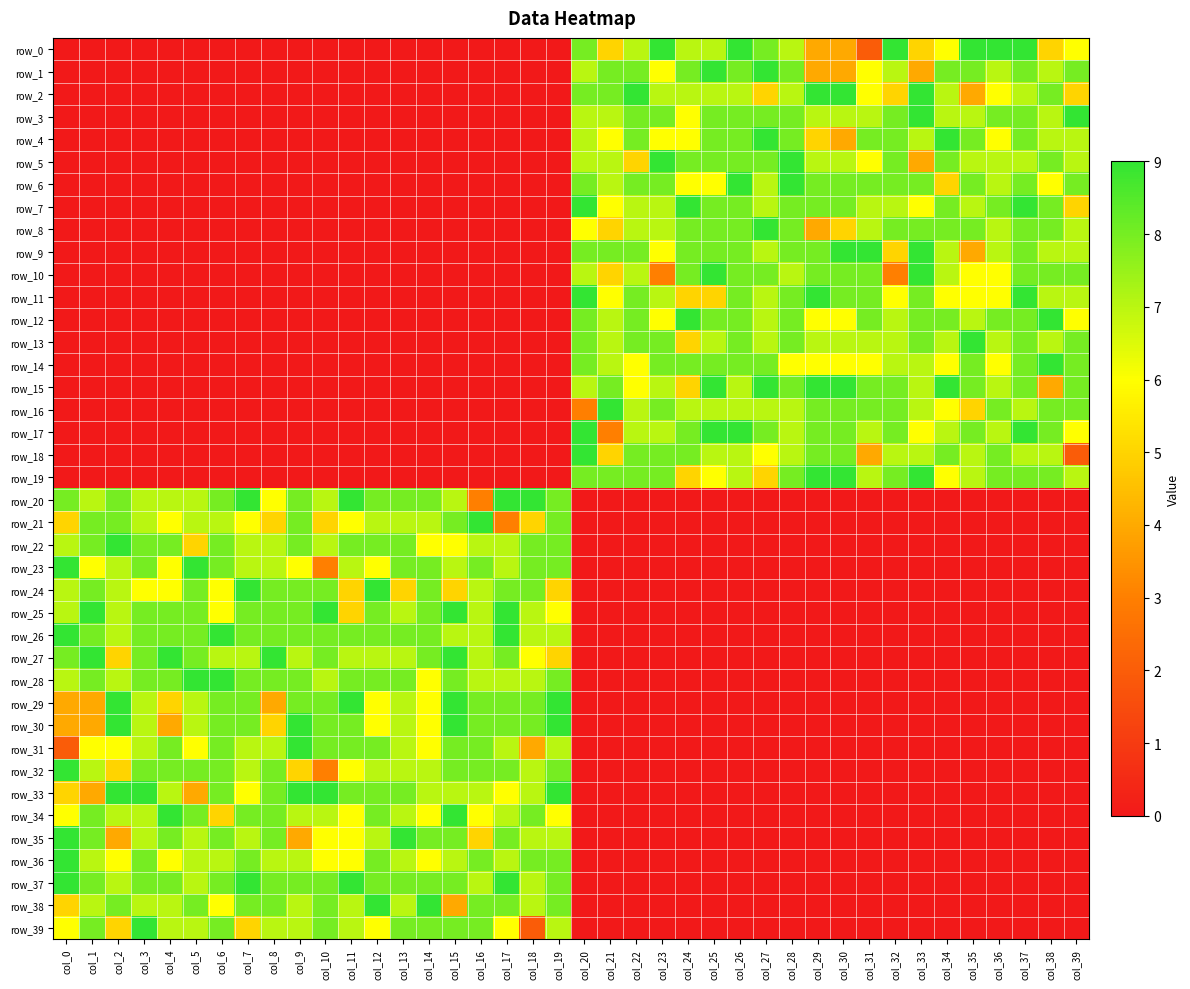

Reading right to left, list all the values displayed in this chart.

row_0: col_39=6	col_38=5	col_37=9	col_36=9	col_35=9	col_34=6	col_33=5	col_32=9	col_31=2	col_30=4	col_29=4	col_28=7	col_27=8	col_26=9	col_25=7	col_24=7	col_23=9	col_22=7	col_21=5	col_20=8	col_19=0	col_18=0	col_17=0	col_16=0	col_15=0	col_14=0	col_13=0	col_12=0	col_11=0	col_10=0	col_9=0	col_8=0	col_7=0	col_6=0	col_5=0	col_4=0	col_3=0	col_2=0	col_1=0	col_0=0
row_1: col_39=8	col_38=7	col_37=8	col_36=7	col_35=8	col_34=8	col_33=4	col_32=7	col_31=6	col_30=4	col_29=4	col_28=8	col_27=9	col_26=8	col_25=9	col_24=8	col_23=6	col_22=8	col_21=8	col_20=7	col_19=0	col_18=0	col_17=0	col_16=0	col_15=0	col_14=0	col_13=0	col_12=0	col_11=0	col_10=0	col_9=0	col_8=0	col_7=0	col_6=0	col_5=0	col_4=0	col_3=0	col_2=0	col_1=0	col_0=0
row_2: col_39=5	col_38=8	col_37=7	col_36=6	col_35=4	col_34=7	col_33=9	col_32=5	col_31=6	col_30=9	col_29=9	col_28=7	col_27=5	col_26=7	col_25=7	col_24=7	col_23=7	col_22=9	col_21=8	col_20=8	col_19=0	col_18=0	col_17=0	col_16=0	col_15=0	col_14=0	col_13=0	col_12=0	col_11=0	col_10=0	col_9=0	col_8=0	col_7=0	col_6=0	col_5=0	col_4=0	col_3=0	col_2=0	col_1=0	col_0=0
row_3: col_39=9	col_38=7	col_37=8	col_36=8	col_35=7	col_34=7	col_33=9	col_32=8	col_31=7	col_30=7	col_29=7	col_28=8	col_27=8	col_26=8	col_25=8	col_24=6	col_23=8	col_22=8	col_21=7	col_20=7	col_19=0	col_18=0	col_17=0	col_16=0	col_15=0	col_14=0	col_13=0	col_12=0	col_11=0	col_10=0	col_9=0	col_8=0	col_7=0	col_6=0	col_5=0	col_4=0	col_3=0	col_2=0	col_1=0	col_0=0
row_4: col_39=7	col_38=7	col_37=8	col_36=6	col_35=8	col_34=9	col_33=7	col_32=8	col_31=8	col_30=4	col_29=5	col_28=8	col_27=9	col_26=8	col_25=8	col_24=6	col_23=6	col_22=8	col_21=6	col_20=7	col_19=0	col_18=0	col_17=0	col_16=0	col_15=0	col_14=0	col_13=0	col_12=0	col_11=0	col_10=0	col_9=0	col_8=0	col_7=0	col_6=0	col_5=0	col_4=0	col_3=0	col_2=0	col_1=0	col_0=0
row_5: col_39=7	col_38=8	col_37=7	col_36=7	col_35=7	col_34=8	col_33=4	col_32=8	col_31=6	col_30=7	col_29=7	col_28=9	col_27=8	col_26=8	col_25=8	col_24=8	col_23=9	col_22=5	col_21=7	col_20=7	col_19=0	col_18=0	col_17=0	col_16=0	col_15=0	col_14=0	col_13=0	col_12=0	col_11=0	col_10=0	col_9=0	col_8=0	col_7=0	col_6=0	col_5=0	col_4=0	col_3=0	col_2=0	col_1=0	col_0=0
row_6: col_39=8	col_38=6	col_37=8	col_36=7	col_35=8	col_34=5	col_33=8	col_32=8	col_31=8	col_30=8	col_29=8	col_28=9	col_27=7	col_26=9	col_25=6	col_24=6	col_23=8	col_22=8	col_21=7	col_20=8	col_19=0	col_18=0	col_17=0	col_16=0	col_15=0	col_14=0	col_13=0	col_12=0	col_11=0	col_10=0	col_9=0	col_8=0	col_7=0	col_6=0	col_5=0	col_4=0	col_3=0	col_2=0	col_1=0	col_0=0
row_7: col_39=5	col_38=8	col_37=9	col_36=8	col_35=7	col_34=8	col_33=6	col_32=7	col_31=7	col_30=8	col_29=8	col_28=8	col_27=7	col_26=8	col_25=8	col_24=9	col_23=7	col_22=7	col_21=6	col_20=9	col_19=0	col_18=0	col_17=0	col_16=0	col_15=0	col_14=0	col_13=0	col_12=0	col_11=0	col_10=0	col_9=0	col_8=0	col_7=0	col_6=0	col_5=0	col_4=0	col_3=0	col_2=0	col_1=0	col_0=0
row_8: col_39=7	col_38=8	col_37=8	col_36=7	col_35=8	col_34=8	col_33=8	col_32=8	col_31=7	col_30=5	col_29=4	col_28=8	col_27=9	col_26=8	col_25=8	col_24=8	col_23=7	col_22=7	col_21=5	col_20=6	col_19=0	col_18=0	col_17=0	col_16=0	col_15=0	col_14=0	col_13=0	col_12=0	col_11=0	col_10=0	col_9=0	col_8=0	col_7=0	col_6=0	col_5=0	col_4=0	col_3=0	col_2=0	col_1=0	col_0=0
row_9: col_39=7	col_38=7	col_37=8	col_36=7	col_35=4	col_34=7	col_33=9	col_32=5	col_31=9	col_30=9	col_29=8	col_28=8	col_27=7	col_26=8	col_25=8	col_24=8	col_23=6	col_22=8	col_21=8	col_20=8	col_19=0	col_18=0	col_17=0	col_16=0	col_15=0	col_14=0	col_13=0	col_12=0	col_11=0	col_10=0	col_9=0	col_8=0	col_7=0	col_6=0	col_5=0	col_4=0	col_3=0	col_2=0	col_1=0	col_0=0
row_10: col_39=8	col_38=8	col_37=8	col_36=6	col_35=6	col_34=7	col_33=9	col_32=3	col_31=8	col_30=8	col_29=8	col_28=7	col_27=8	col_26=8	col_25=9	col_24=8	col_23=3	col_22=7	col_21=5	col_20=7	col_19=0	col_18=0	col_17=0	col_16=0	col_15=0	col_14=0	col_13=0	col_12=0	col_11=0	col_10=0	col_9=0	col_8=0	col_7=0	col_6=0	col_5=0	col_4=0	col_3=0	col_2=0	col_1=0	col_0=0
row_11: col_39=7	col_38=7	col_37=9	col_36=6	col_35=6	col_34=6	col_33=8	col_32=6	col_31=8	col_30=8	col_29=9	col_28=8	col_27=7	col_26=8	col_25=5	col_24=5	col_23=7	col_22=8	col_21=6	col_20=9	col_19=0	col_18=0	col_17=0	col_16=0	col_15=0	col_14=0	col_13=0	col_12=0	col_11=0	col_10=0	col_9=0	col_8=0	col_7=0	col_6=0	col_5=0	col_4=0	col_3=0	col_2=0	col_1=0	col_0=0
row_12: col_39=6	col_38=9	col_37=8	col_36=8	col_35=7	col_34=8	col_33=8	col_32=7	col_31=8	col_30=6	col_29=6	col_28=8	col_27=7	col_26=8	col_25=8	col_24=9	col_23=6	col_22=8	col_21=7	col_20=8	col_19=0	col_18=0	col_17=0	col_16=0	col_15=0	col_14=0	col_13=0	col_12=0	col_11=0	col_10=0	col_9=0	col_8=0	col_7=0	col_6=0	col_5=0	col_4=0	col_3=0	col_2=0	col_1=0	col_0=0
row_13: col_39=8	col_38=7	col_37=8	col_36=7	col_35=9	col_34=7	col_33=8	col_32=7	col_31=7	col_30=7	col_29=7	col_28=8	col_27=7	col_26=8	col_25=7	col_24=5	col_23=8	col_22=8	col_21=7	col_20=8	col_19=0	col_18=0	col_17=0	col_16=0	col_15=0	col_14=0	col_13=0	col_12=0	col_11=0	col_10=0	col_9=0	col_8=0	col_7=0	col_6=0	col_5=0	col_4=0	col_3=0	col_2=0	col_1=0	col_0=0
row_14: col_39=8	col_38=9	col_37=8	col_36=6	col_35=8	col_34=6	col_33=7	col_32=7	col_31=6	col_30=6	col_29=6	col_28=6	col_27=8	col_26=8	col_25=8	col_24=8	col_23=8	col_22=6	col_21=7	col_20=8	col_19=0	col_18=0	col_17=0	col_16=0	col_15=0	col_14=0	col_13=0	col_12=0	col_11=0	col_10=0	col_9=0	col_8=0	col_7=0	col_6=0	col_5=0	col_4=0	col_3=0	col_2=0	col_1=0	col_0=0
row_15: col_39=8	col_38=4	col_37=8	col_36=7	col_35=8	col_34=9	col_33=7	col_32=8	col_31=8	col_30=9	col_29=9	col_28=8	col_27=9	col_26=7	col_25=9	col_24=5	col_23=7	col_22=6	col_21=8	col_20=7	col_19=0	col_18=0	col_17=0	col_16=0	col_15=0	col_14=0	col_13=0	col_12=0	col_11=0	col_10=0	col_9=0	col_8=0	col_7=0	col_6=0	col_5=0	col_4=0	col_3=0	col_2=0	col_1=0	col_0=0
row_16: col_39=8	col_38=8	col_37=7	col_36=8	col_35=5	col_34=6	col_33=7	col_32=8	col_31=8	col_30=8	col_29=8	col_28=7	col_27=7	col_26=7	col_25=7	col_24=7	col_23=8	col_22=7	col_21=9	col_20=3	col_19=0	col_18=0	col_17=0	col_16=0	col_15=0	col_14=0	col_13=0	col_12=0	col_11=0	col_10=0	col_9=0	col_8=0	col_7=0	col_6=0	col_5=0	col_4=0	col_3=0	col_2=0	col_1=0	col_0=0
row_17: col_39=6	col_38=8	col_37=9	col_36=7	col_35=8	col_34=7	col_33=6	col_32=8	col_31=7	col_30=8	col_29=8	col_28=7	col_27=8	col_26=9	col_25=9	col_24=8	col_23=7	col_22=7	col_21=3	col_20=9	col_19=0	col_18=0	col_17=0	col_16=0	col_15=0	col_14=0	col_13=0	col_12=0	col_11=0	col_10=0	col_9=0	col_8=0	col_7=0	col_6=0	col_5=0	col_4=0	col_3=0	col_2=0	col_1=0	col_0=0
row_18: col_39=2	col_38=7	col_37=7	col_36=8	col_35=7	col_34=8	col_33=7	col_32=7	col_31=4	col_30=8	col_29=8	col_28=7	col_27=6	col_26=7	col_25=7	col_24=8	col_23=8	col_22=8	col_21=5	col_20=9	col_19=0	col_18=0	col_17=0	col_16=0	col_15=0	col_14=0	col_13=0	col_12=0	col_11=0	col_10=0	col_9=0	col_8=0	col_7=0	col_6=0	col_5=0	col_4=0	col_3=0	col_2=0	col_1=0	col_0=0
row_19: col_39=7	col_38=8	col_37=8	col_36=8	col_35=7	col_34=6	col_33=9	col_32=8	col_31=7	col_30=9	col_29=9	col_28=8	col_27=5	col_26=7	col_25=6	col_24=5	col_23=8	col_22=8	col_21=8	col_20=8	col_19=0	col_18=0	col_17=0	col_16=0	col_15=0	col_14=0	col_13=0	col_12=0	col_11=0	col_10=0	col_9=0	col_8=0	col_7=0	col_6=0	col_5=0	col_4=0	col_3=0	col_2=0	col_1=0	col_0=0
row_20: col_39=0	col_38=0	col_37=0	col_36=0	col_35=0	col_34=0	col_33=0	col_32=0	col_31=0	col_30=0	col_29=0	col_28=0	col_27=0	col_26=0	col_25=0	col_24=0	col_23=0	col_22=0	col_21=0	col_20=0	col_19=8	col_18=9	col_17=9	col_16=3	col_15=7	col_14=8	col_13=8	col_12=8	col_11=9	col_10=7	col_9=8	col_8=6	col_7=9	col_6=8	col_5=7	col_4=7	col_3=7	col_2=8	col_1=7	col_0=8
row_21: col_39=0	col_38=0	col_37=0	col_36=0	col_35=0	col_34=0	col_33=0	col_32=0	col_31=0	col_30=0	col_29=0	col_28=0	col_27=0	col_26=0	col_25=0	col_24=0	col_23=0	col_22=0	col_21=0	col_20=0	col_19=8	col_18=5	col_17=3	col_16=9	col_15=8	col_14=7	col_13=7	col_12=7	col_11=6	col_10=5	col_9=8	col_8=5	col_7=6	col_6=7	col_5=7	col_4=6	col_3=7	col_2=8	col_1=8	col_0=5
row_22: col_39=0	col_38=0	col_37=0	col_36=0	col_35=0	col_34=0	col_33=0	col_32=0	col_31=0	col_30=0	col_29=0	col_28=0	col_27=0	col_26=0	col_25=0	col_24=0	col_23=0	col_22=0	col_21=0	col_20=0	col_19=8	col_18=8	col_17=7	col_16=7	col_15=6	col_14=6	col_13=8	col_12=8	col_11=8	col_10=7	col_9=8	col_8=7	col_7=7	col_6=8	col_5=5	col_4=8	col_3=8	col_2=9	col_1=8	col_0=7
row_23: col_39=0	col_38=0	col_37=0	col_36=0	col_35=0	col_34=0	col_33=0	col_32=0	col_31=0	col_30=0	col_29=0	col_28=0	col_27=0	col_26=0	col_25=0	col_24=0	col_23=0	col_22=0	col_21=0	col_20=0	col_19=8	col_18=8	col_17=7	col_16=8	col_15=7	col_14=8	col_13=8	col_12=6	col_11=7	col_10=3	col_9=6	col_8=7	col_7=7	col_6=8	col_5=9	col_4=6	col_3=8	col_2=7	col_1=6	col_0=9
row_24: col_39=0	col_38=0	col_37=0	col_36=0	col_35=0	col_34=0	col_33=0	col_32=0	col_31=0	col_30=0	col_29=0	col_28=0	col_27=0	col_26=0	col_25=0	col_24=0	col_23=0	col_22=0	col_21=0	col_20=0	col_19=5	col_18=8	col_17=8	col_16=7	col_15=5	col_14=8	col_13=5	col_12=9	col_11=5	col_10=8	col_9=8	col_8=8	col_7=9	col_6=6	col_5=8	col_4=6	col_3=6	col_2=7	col_1=8	col_0=7
row_25: col_39=0	col_38=0	col_37=0	col_36=0	col_35=0	col_34=0	col_33=0	col_32=0	col_31=0	col_30=0	col_29=0	col_28=0	col_27=0	col_26=0	col_25=0	col_24=0	col_23=0	col_22=0	col_21=0	col_20=0	col_19=6	col_18=7	col_17=9	col_16=7	col_15=9	col_14=8	col_13=7	col_12=8	col_11=5	col_10=9	col_9=8	col_8=8	col_7=8	col_6=6	col_5=8	col_4=8	col_3=8	col_2=7	col_1=9	col_0=7
row_26: col_39=0	col_38=0	col_37=0	col_36=0	col_35=0	col_34=0	col_33=0	col_32=0	col_31=0	col_30=0	col_29=0	col_28=0	col_27=0	col_26=0	col_25=0	col_24=0	col_23=0	col_22=0	col_21=0	col_20=0	col_19=7	col_18=7	col_17=9	col_16=7	col_15=7	col_14=8	col_13=8	col_12=8	col_11=8	col_10=8	col_9=8	col_8=8	col_7=8	col_6=9	col_5=8	col_4=8	col_3=8	col_2=7	col_1=8	col_0=9
row_27: col_39=0	col_38=0	col_37=0	col_36=0	col_35=0	col_34=0	col_33=0	col_32=0	col_31=0	col_30=0	col_29=0	col_28=0	col_27=0	col_26=0	col_25=0	col_24=0	col_23=0	col_22=0	col_21=0	col_20=0	col_19=5	col_18=6	col_17=8	col_16=7	col_15=9	col_14=8	col_13=7	col_12=7	col_11=7	col_10=8	col_9=7	col_8=9	col_7=7	col_6=7	col_5=8	col_4=9	col_3=8	col_2=5	col_1=9	col_0=8
row_28: col_39=0	col_38=0	col_37=0	col_36=0	col_35=0	col_34=0	col_33=0	col_32=0	col_31=0	col_30=0	col_29=0	col_28=0	col_27=0	col_26=0	col_25=0	col_24=0	col_23=0	col_22=0	col_21=0	col_20=0	col_19=8	col_18=7	col_17=7	col_16=7	col_15=8	col_14=6	col_13=8	col_12=8	col_11=8	col_10=7	col_9=8	col_8=8	col_7=8	col_6=9	col_5=9	col_4=8	col_3=8	col_2=7	col_1=8	col_0=7
row_29: col_39=0	col_38=0	col_37=0	col_36=0	col_35=0	col_34=0	col_33=0	col_32=0	col_31=0	col_30=0	col_29=0	col_28=0	col_27=0	col_26=0	col_25=0	col_24=0	col_23=0	col_22=0	col_21=0	col_20=0	col_19=9	col_18=8	col_17=8	col_16=8	col_15=9	col_14=6	col_13=7	col_12=6	col_11=9	col_10=8	col_9=8	col_8=4	col_7=8	col_6=8	col_5=7	col_4=5	col_3=7	col_2=9	col_1=4	col_0=4
row_30: col_39=0	col_38=0	col_37=0	col_36=0	col_35=0	col_34=0	col_33=0	col_32=0	col_31=0	col_30=0	col_29=0	col_28=0	col_27=0	col_26=0	col_25=0	col_24=0	col_23=0	col_22=0	col_21=0	col_20=0	col_19=9	col_18=8	col_17=8	col_16=8	col_15=9	col_14=6	col_13=7	col_12=6	col_11=8	col_10=8	col_9=9	col_8=5	col_7=8	col_6=8	col_5=7	col_4=4	col_3=7	col_2=9	col_1=4	col_0=4
row_31: col_39=0	col_38=0	col_37=0	col_36=0	col_35=0	col_34=0	col_33=0	col_32=0	col_31=0	col_30=0	col_29=0	col_28=0	col_27=0	col_26=0	col_25=0	col_24=0	col_23=0	col_22=0	col_21=0	col_20=0	col_19=7	col_18=4	col_17=7	col_16=8	col_15=8	col_14=6	col_13=7	col_12=8	col_11=8	col_10=8	col_9=9	col_8=7	col_7=7	col_6=8	col_5=6	col_4=8	col_3=7	col_2=6	col_1=6	col_0=2
row_32: col_39=0	col_38=0	col_37=0	col_36=0	col_35=0	col_34=0	col_33=0	col_32=0	col_31=0	col_30=0	col_29=0	col_28=0	col_27=0	col_26=0	col_25=0	col_24=0	col_23=0	col_22=0	col_21=0	col_20=0	col_19=8	col_18=7	col_17=8	col_16=8	col_15=8	col_14=7	col_13=7	col_12=7	col_11=6	col_10=3	col_9=5	col_8=8	col_7=7	col_6=8	col_5=8	col_4=8	col_3=8	col_2=5	col_1=7	col_0=9
row_33: col_39=0	col_38=0	col_37=0	col_36=0	col_35=0	col_34=0	col_33=0	col_32=0	col_31=0	col_30=0	col_29=0	col_28=0	col_27=0	col_26=0	col_25=0	col_24=0	col_23=0	col_22=0	col_21=0	col_20=0	col_19=9	col_18=7	col_17=6	col_16=7	col_15=7	col_14=7	col_13=8	col_12=8	col_11=8	col_10=9	col_9=9	col_8=8	col_7=6	col_6=8	col_5=4	col_4=7	col_3=9	col_2=9	col_1=4	col_0=5
row_34: col_39=0	col_38=0	col_37=0	col_36=0	col_35=0	col_34=0	col_33=0	col_32=0	col_31=0	col_30=0	col_29=0	col_28=0	col_27=0	col_26=0	col_25=0	col_24=0	col_23=0	col_22=0	col_21=0	col_20=0	col_19=6	col_18=8	col_17=7	col_16=6	col_15=9	col_14=6	col_13=7	col_12=8	col_11=6	col_10=7	col_9=7	col_8=8	col_7=8	col_6=5	col_5=8	col_4=9	col_3=7	col_2=7	col_1=8	col_0=6
row_35: col_39=0	col_38=0	col_37=0	col_36=0	col_35=0	col_34=0	col_33=0	col_32=0	col_31=0	col_30=0	col_29=0	col_28=0	col_27=0	col_26=0	col_25=0	col_24=0	col_23=0	col_22=0	col_21=0	col_20=0	col_19=7	col_18=7	col_17=8	col_16=5	col_15=8	col_14=8	col_13=9	col_12=7	col_11=6	col_10=6	col_9=4	col_8=8	col_7=7	col_6=8	col_5=7	col_4=8	col_3=7	col_2=4	col_1=8	col_0=9
row_36: col_39=0	col_38=0	col_37=0	col_36=0	col_35=0	col_34=0	col_33=0	col_32=0	col_31=0	col_30=0	col_29=0	col_28=0	col_27=0	col_26=0	col_25=0	col_24=0	col_23=0	col_22=0	col_21=0	col_20=0	col_19=8	col_18=8	col_17=7	col_16=8	col_15=7	col_14=6	col_13=7	col_12=8	col_11=6	col_10=6	col_9=7	col_8=7	col_7=8	col_6=7	col_5=7	col_4=6	col_3=8	col_2=6	col_1=7	col_0=9
row_37: col_39=0	col_38=0	col_37=0	col_36=0	col_35=0	col_34=0	col_33=0	col_32=0	col_31=0	col_30=0	col_29=0	col_28=0	col_27=0	col_26=0	col_25=0	col_24=0	col_23=0	col_22=0	col_21=0	col_20=0	col_19=8	col_18=7	col_17=9	col_16=7	col_15=8	col_14=8	col_13=8	col_12=8	col_11=9	col_10=8	col_9=8	col_8=8	col_7=9	col_6=8	col_5=7	col_4=8	col_3=8	col_2=7	col_1=8	col_0=9
row_38: col_39=0	col_38=0	col_37=0	col_36=0	col_35=0	col_34=0	col_33=0	col_32=0	col_31=0	col_30=0	col_29=0	col_28=0	col_27=0	col_26=0	col_25=0	col_24=0	col_23=0	col_22=0	col_21=0	col_20=0	col_19=8	col_18=7	col_17=8	col_16=8	col_15=4	col_14=9	col_13=7	col_12=9	col_11=7	col_10=8	col_9=7	col_8=8	col_7=8	col_6=6	col_5=8	col_4=7	col_3=7	col_2=8	col_1=7	col_0=5
row_39: col_39=0	col_38=0	col_37=0	col_36=0	col_35=0	col_34=0	col_33=0	col_32=0	col_31=0	col_30=0	col_29=0	col_28=0	col_27=0	col_26=0	col_25=0	col_24=0	col_23=0	col_22=0	col_21=0	col_20=0	col_19=7	col_18=2	col_17=6	col_16=8	col_15=8	col_14=8	col_13=8	col_12=6	col_11=7	col_10=8	col_9=7	col_8=7	col_7=5	col_6=8	col_5=7	col_4=7	col_3=9	col_2=5	col_1=8	col_0=6